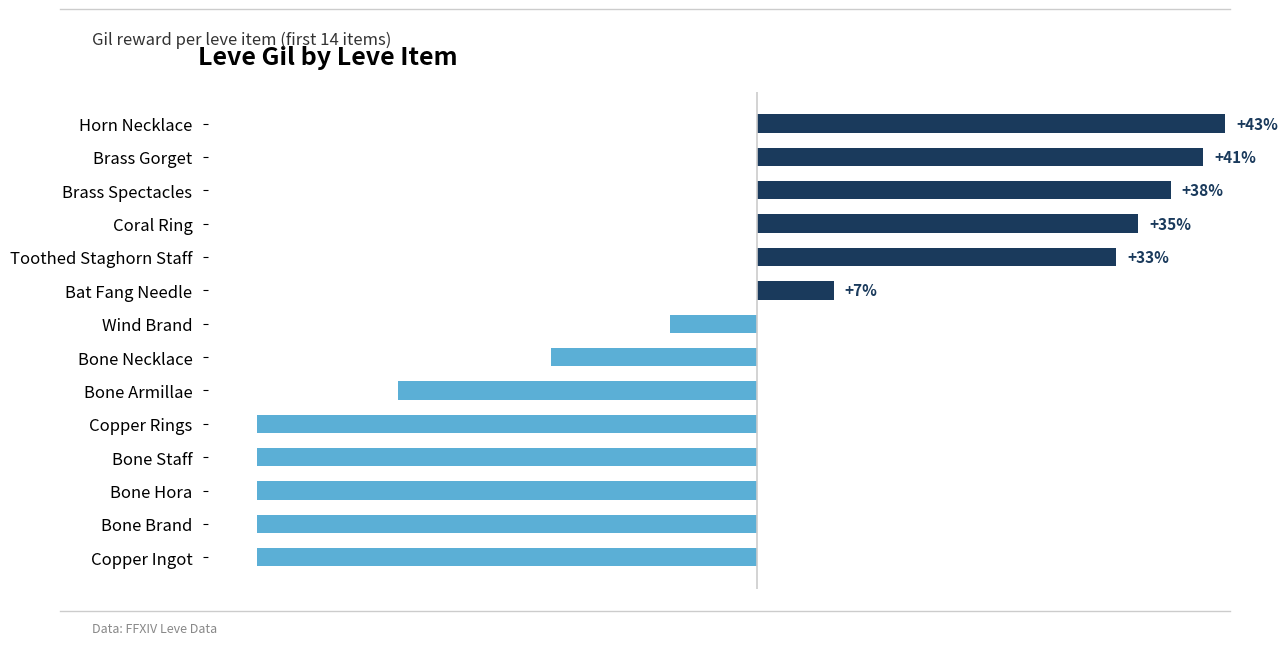

Where is the data nearest to the value -1?

Wind Brand